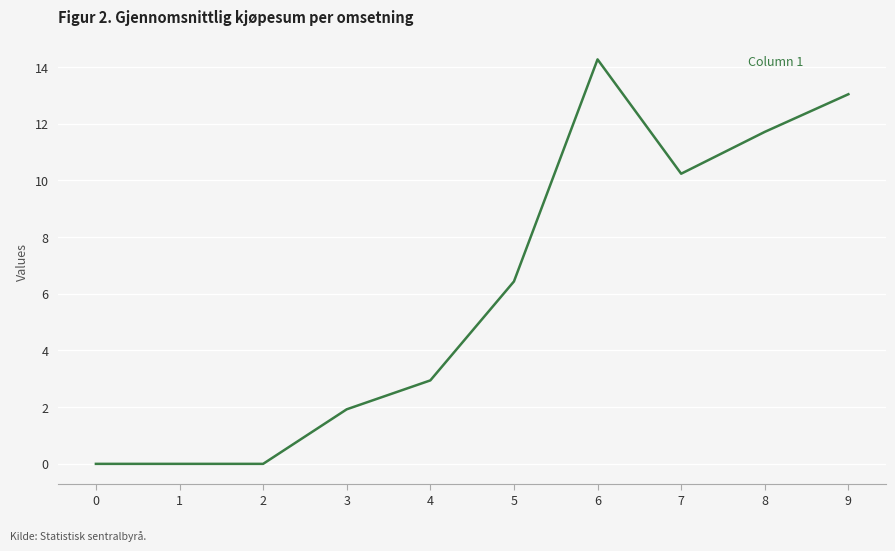

The value at 8 is 11.7. True or false?

True